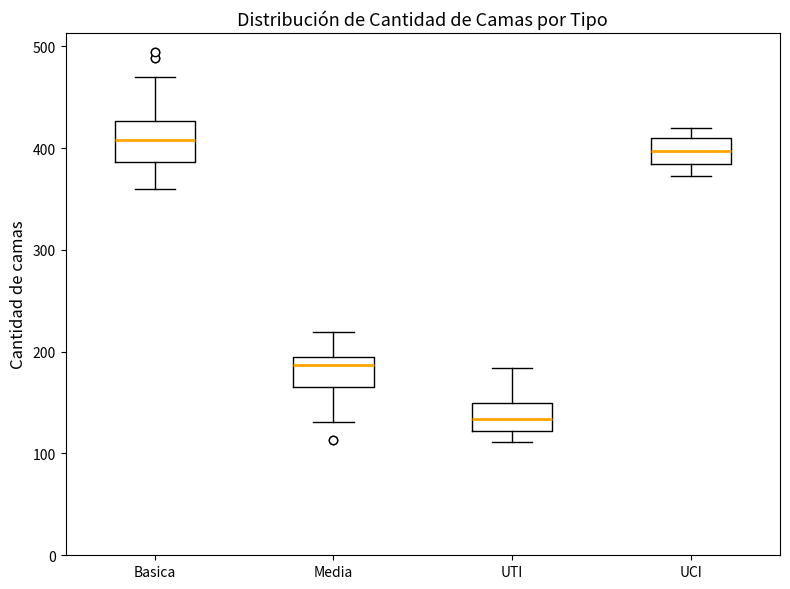

Reading left to right, read every box against the y-axis: the position of its median line, the range the box covers, and the ends of its whiskers. The values are not printed on the chart, so give them approximately, as read against the axis.

Basica: median 410, box 390 to 430, whiskers 360 to 470
Media: median 190 (just below the box's upper edge), box 170 to 190, whiskers 130 to 220
UTI: median 130, box 120 to 150, whiskers 110 to 180
UCI: median 400, box 380 to 410, whiskers 370 to 420